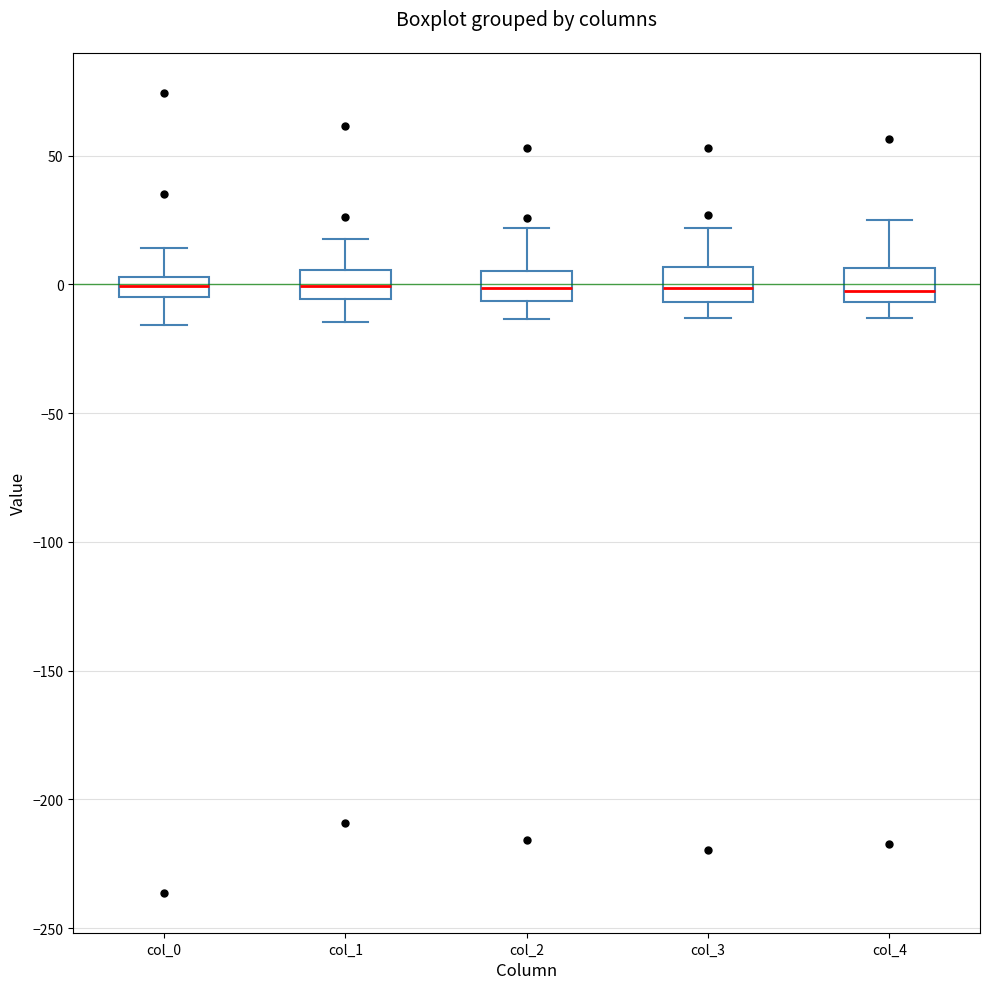

Reading left to right, transcribe this box plot: for each box, give where its median line is, the range the box spans, and where its two whiskers end, as read against the y-axis. The values are not printed on the chart, so give them approximately, as read against the axis.

col_0: median 0, box -5 to 5, whiskers -15 to 15
col_1: median 0, box -5 to 5, whiskers -15 to 20
col_2: median 0, box -5 to 5, whiskers -15 to 20
col_3: median 0, box -5 to 5, whiskers -15 to 20
col_4: median 0, box -5 to 5, whiskers -15 to 25